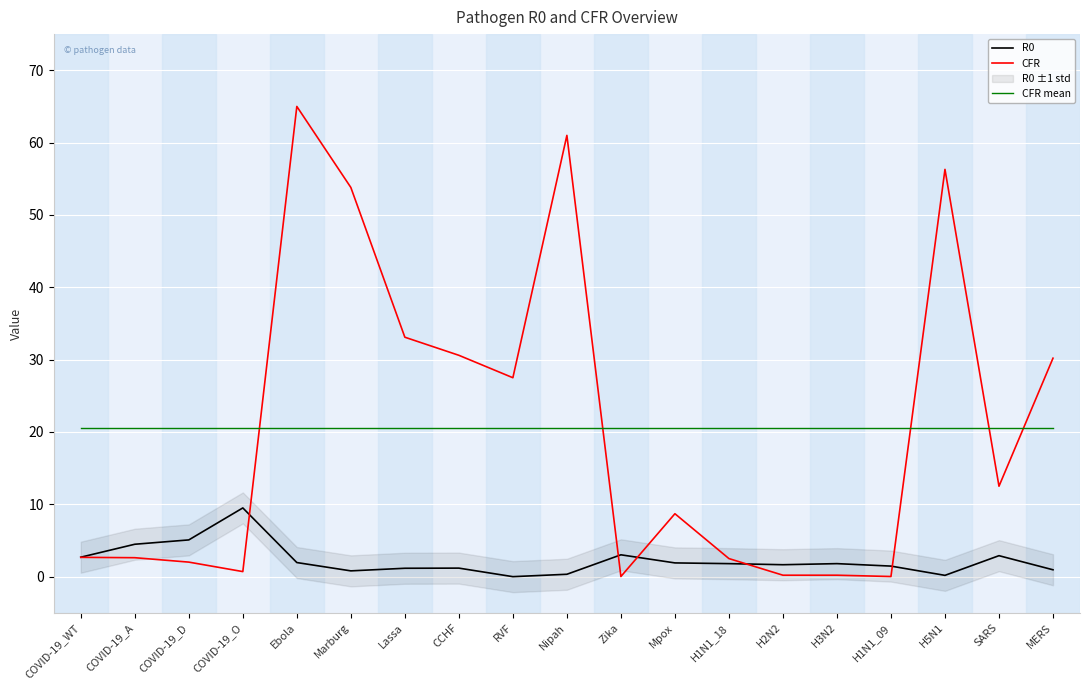

How many values in the CFR series are below 8?

9